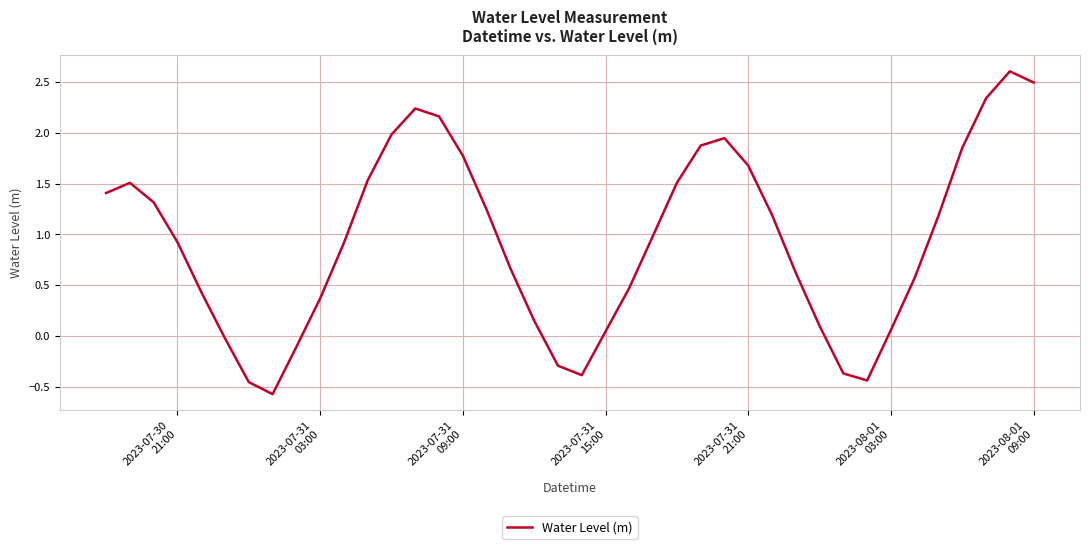

What is the maximum value shown in the chart?

2.6